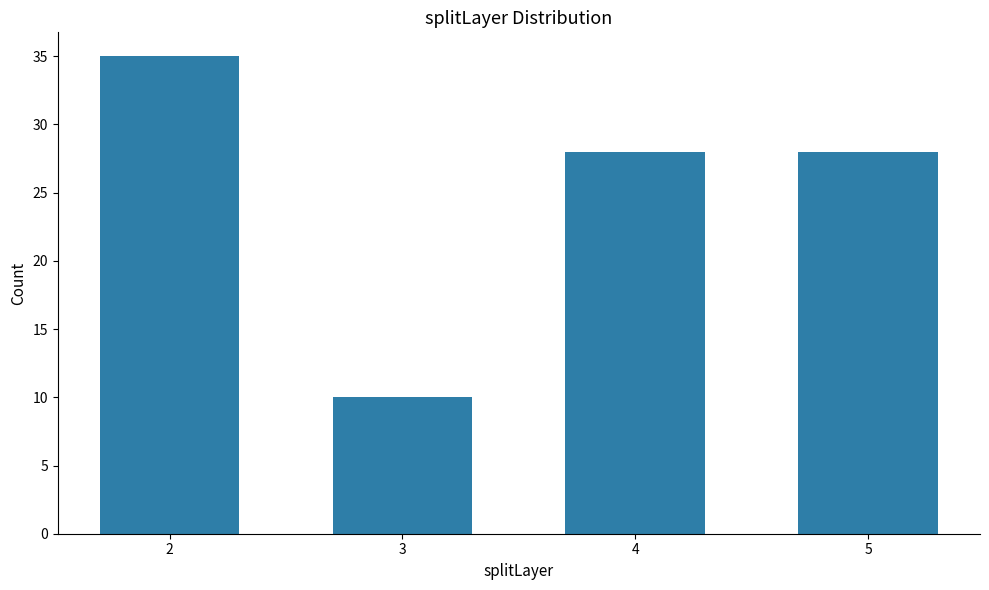

How many bars are there in total?

4